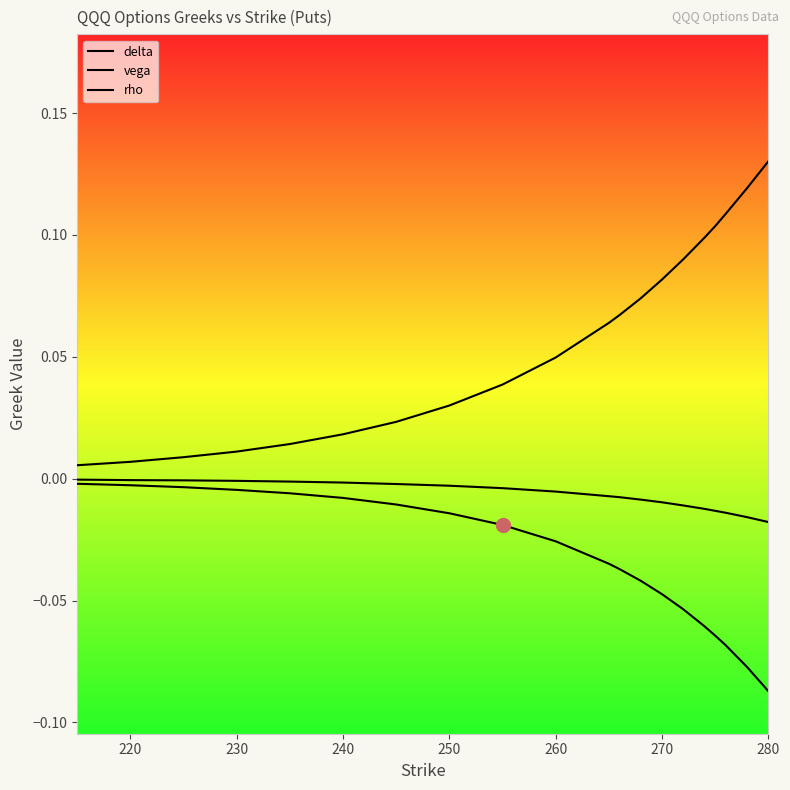

Reading left to right, extract all data points from this chart.

delta: -0.0	-0.0	-0.0	-0.0	-0.0	-0.0	-0.0	-0.0	-0.0	-0.0	-0.0	-0.0	-0.0	-0.0	-0.1	-0.1	-0.1	-0.1	-0.1	-0.1
vega: 0.0	0.0	0.0	0.0	0.0	0.0	0.0	0.0	0.0	0.0	0.1	0.1	0.1	0.1	0.1	0.1	0.1	0.1	0.1	0.1
rho: -0.0	-0.0	-0.0	-0.0	-0.0	-0.0	-0.0	-0.0	-0.0	-0.0	-0.0	-0.0	-0.0	-0.0	-0.0	-0.0	-0.0	-0.0	-0.0	-0.0